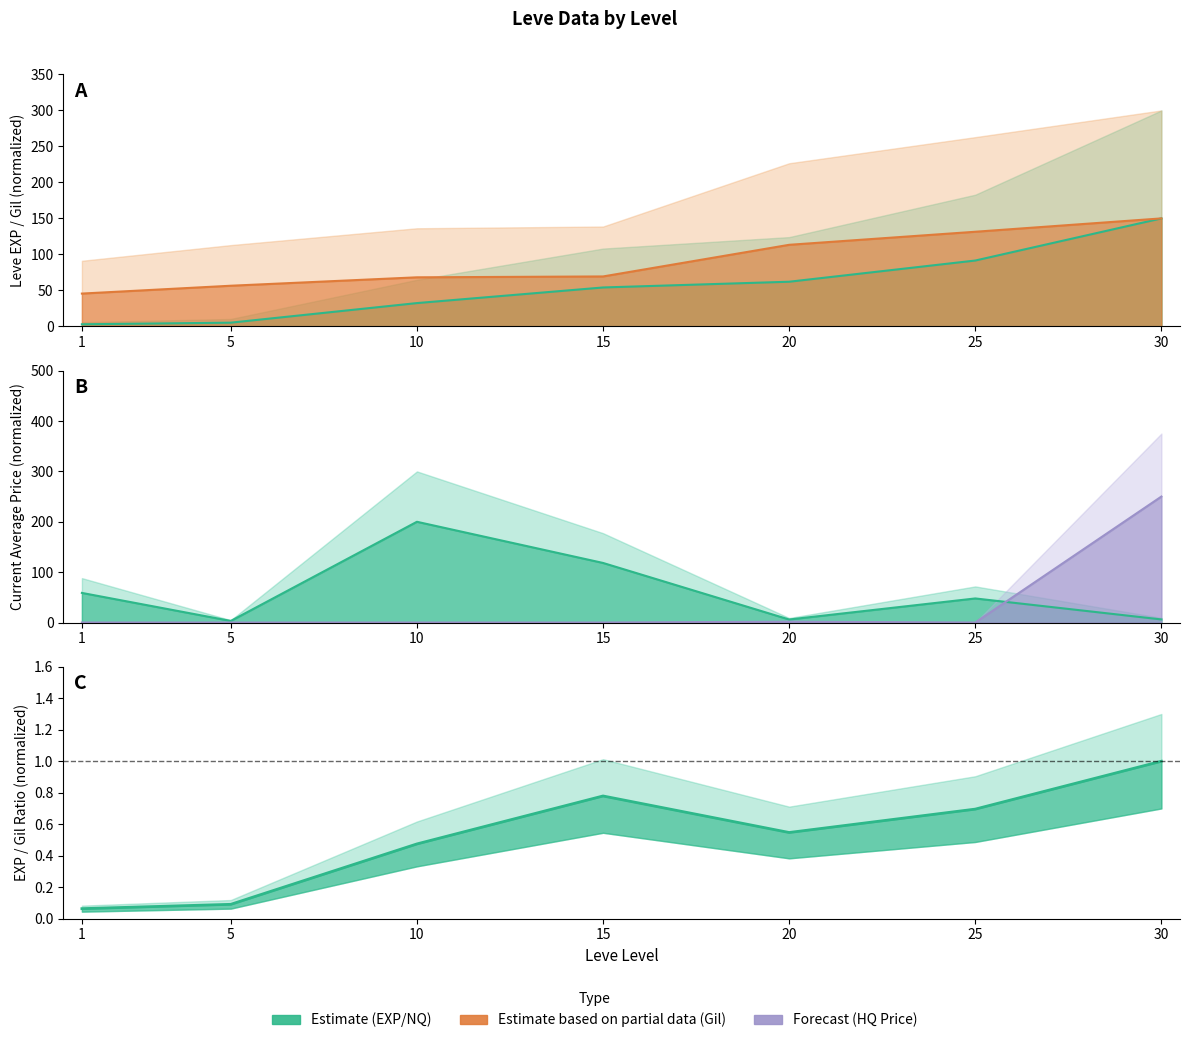

How many times do Leve Gil and currentAveragePriceNQ cross each other?

3